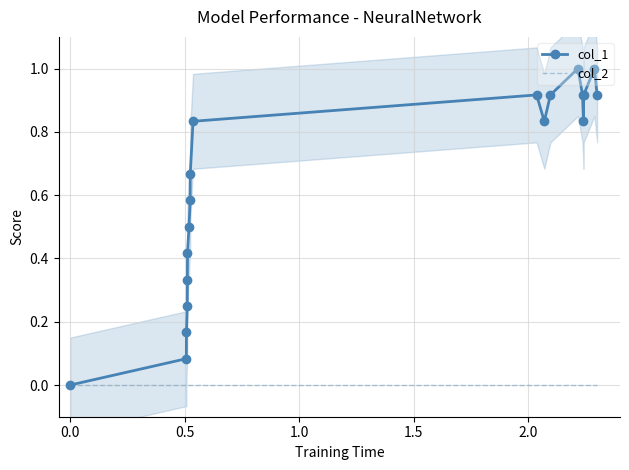

True or false: col_1 and col_2 intersect in this chart.

False